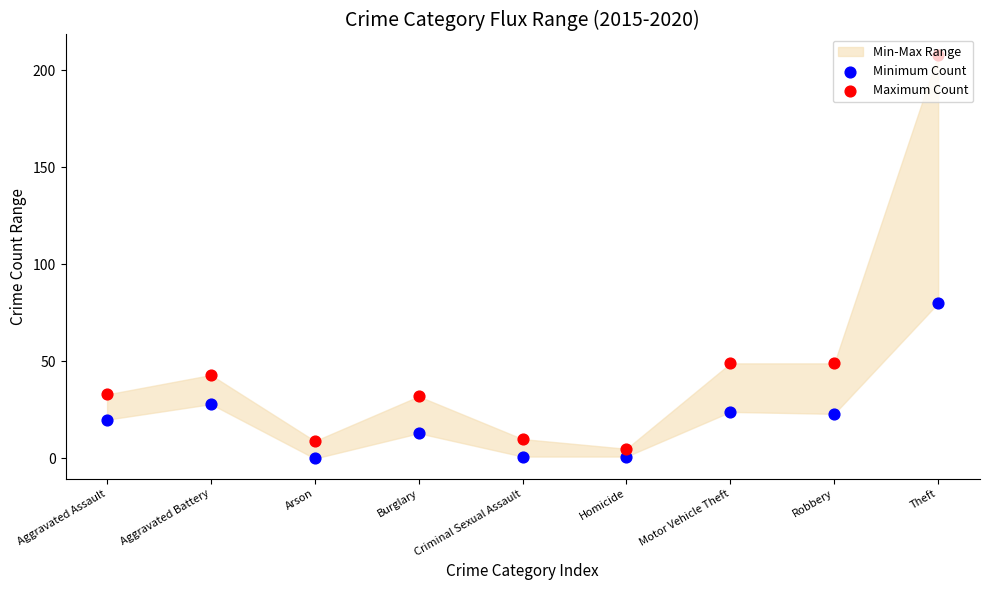

Which series reaches the minimum Y coordinate?

Minimum Count